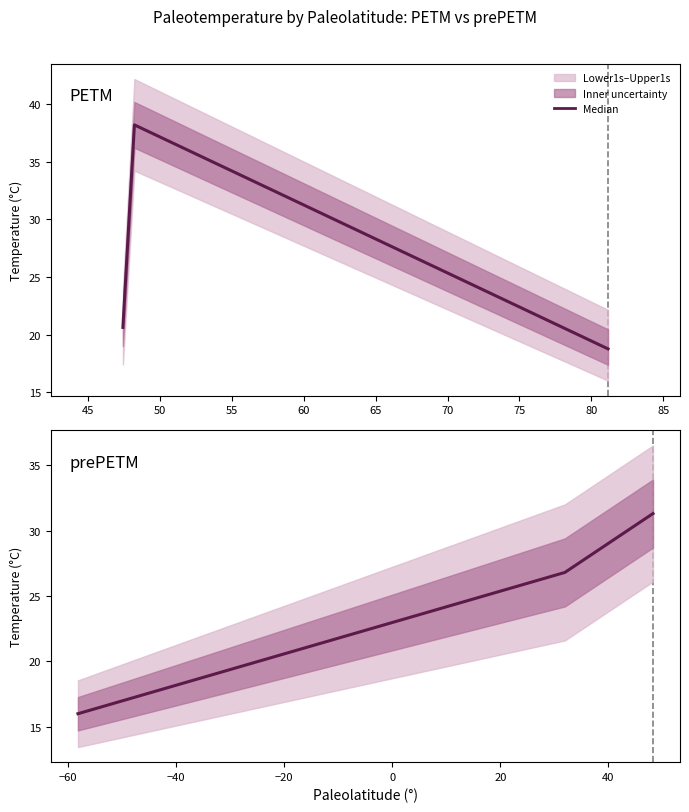

How many data points does each series have?

3